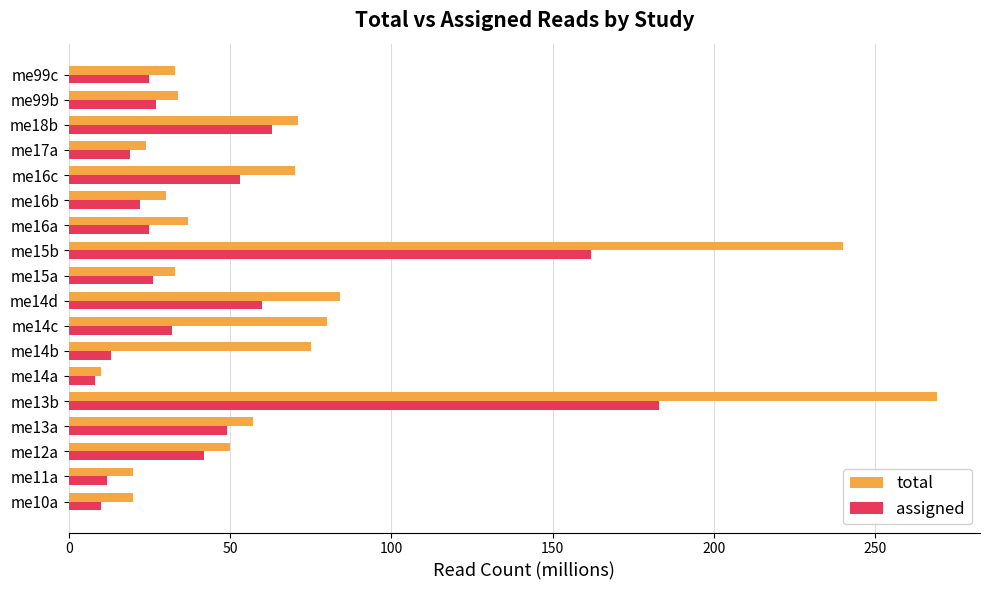

What value does the total series have at me99c?

33